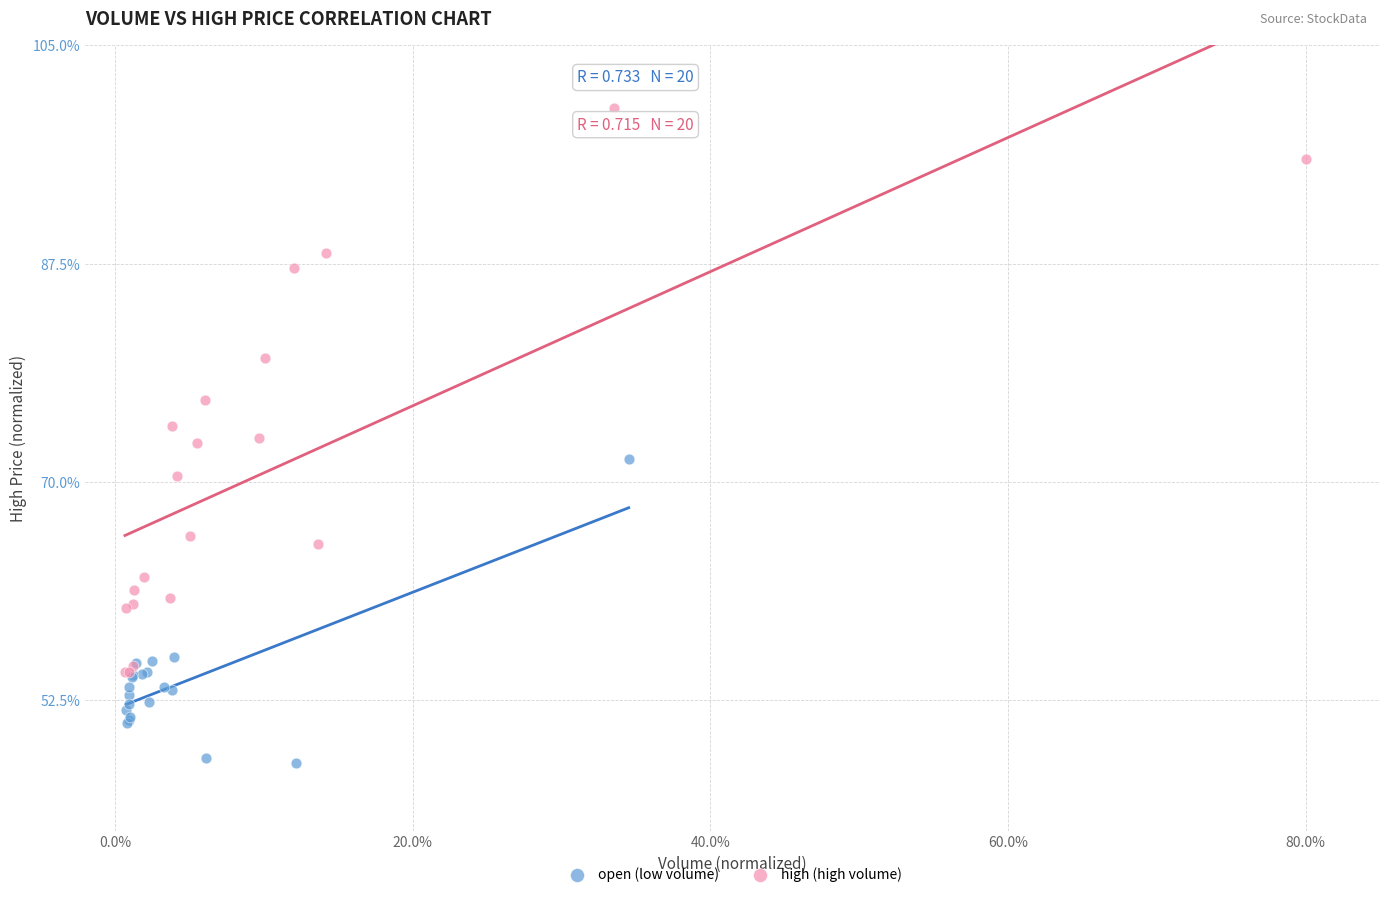

Which series reaches the maximum Y coordinate?

high (high volume)